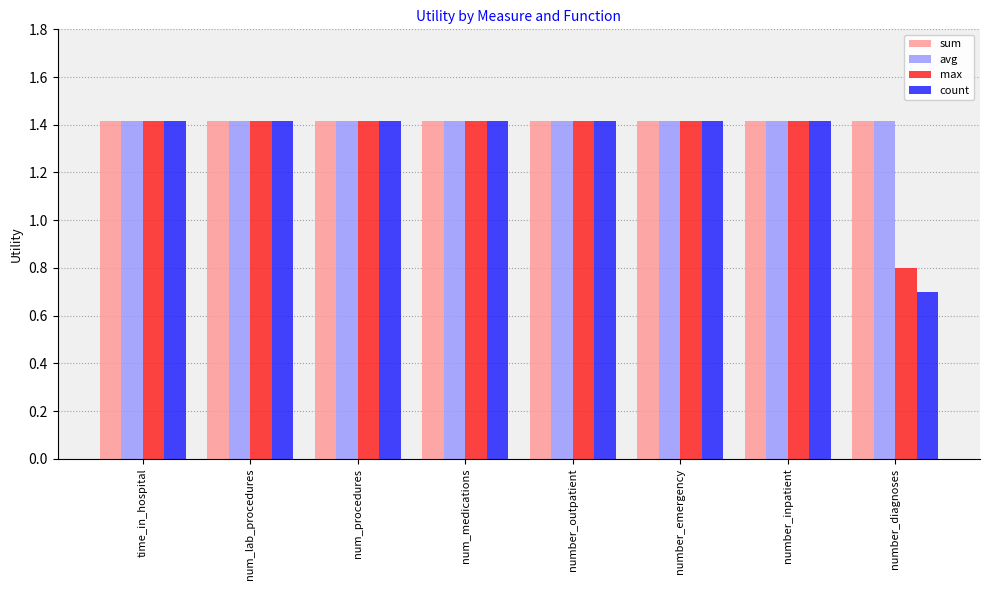

What is the sum of all max values?

10.7